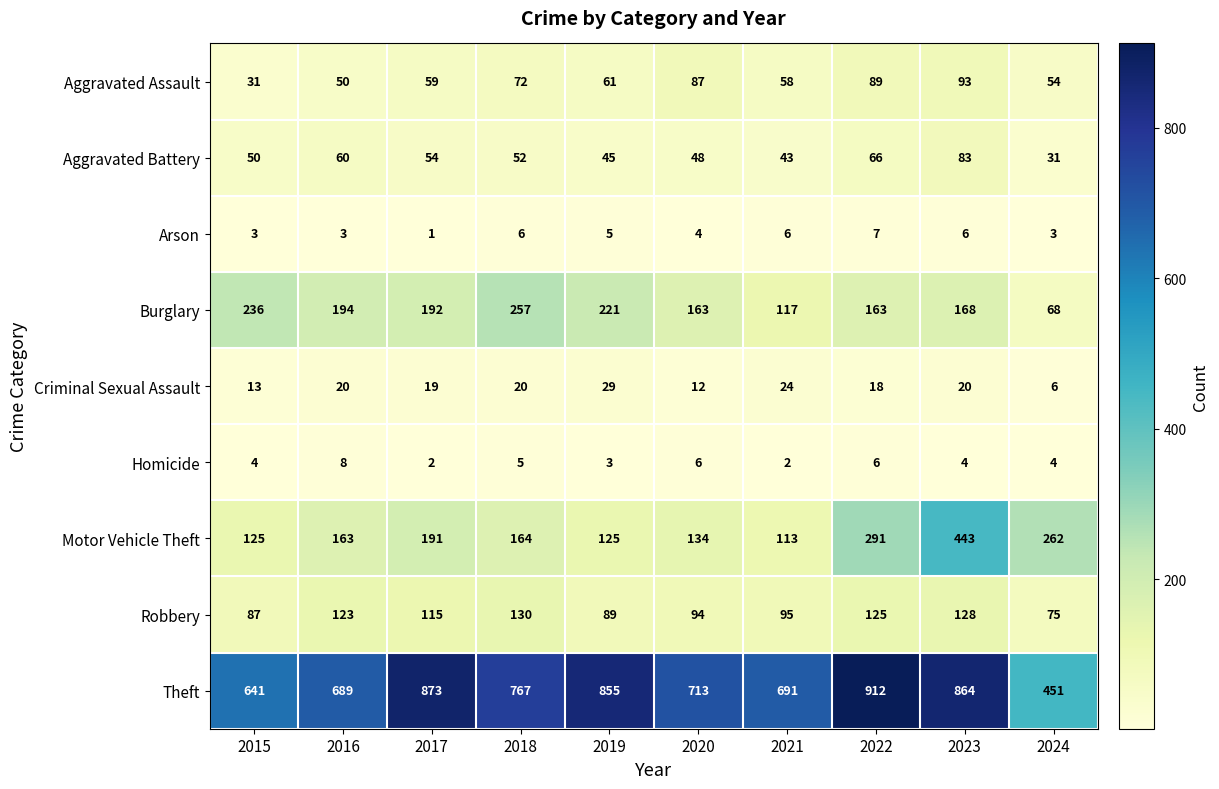

What is the average value of the Motor Vehicle Theft series?

201